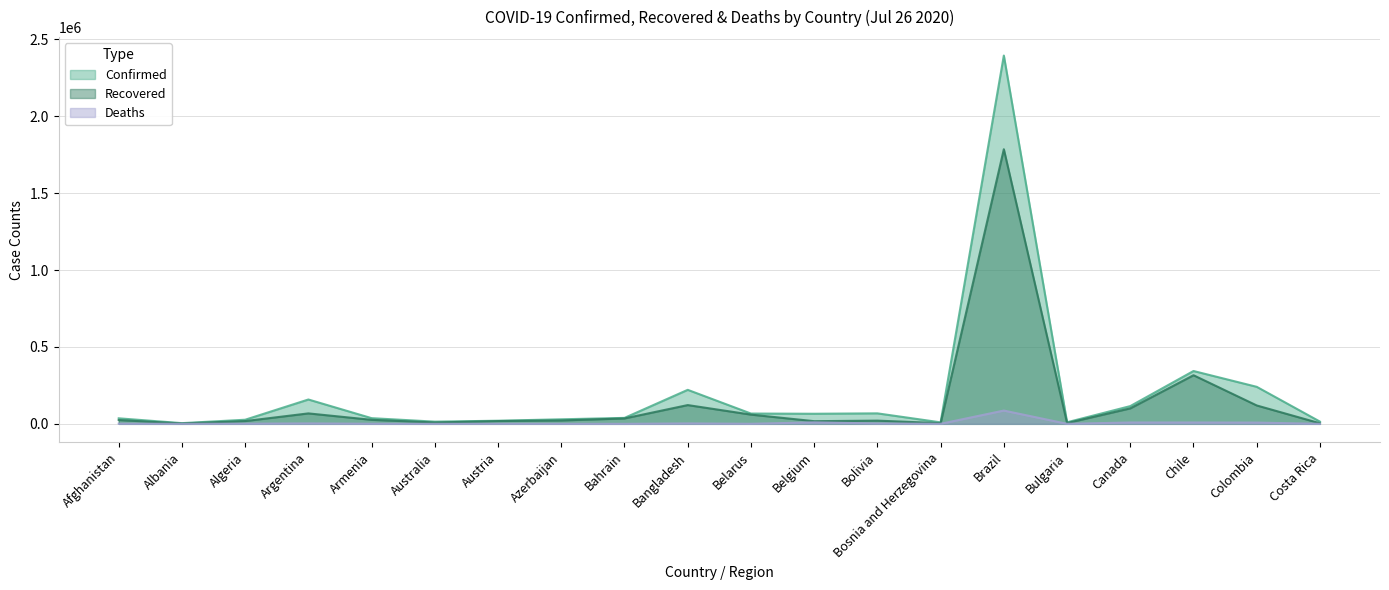

The value of Deaths at Algeria is 1146. True or false?

True